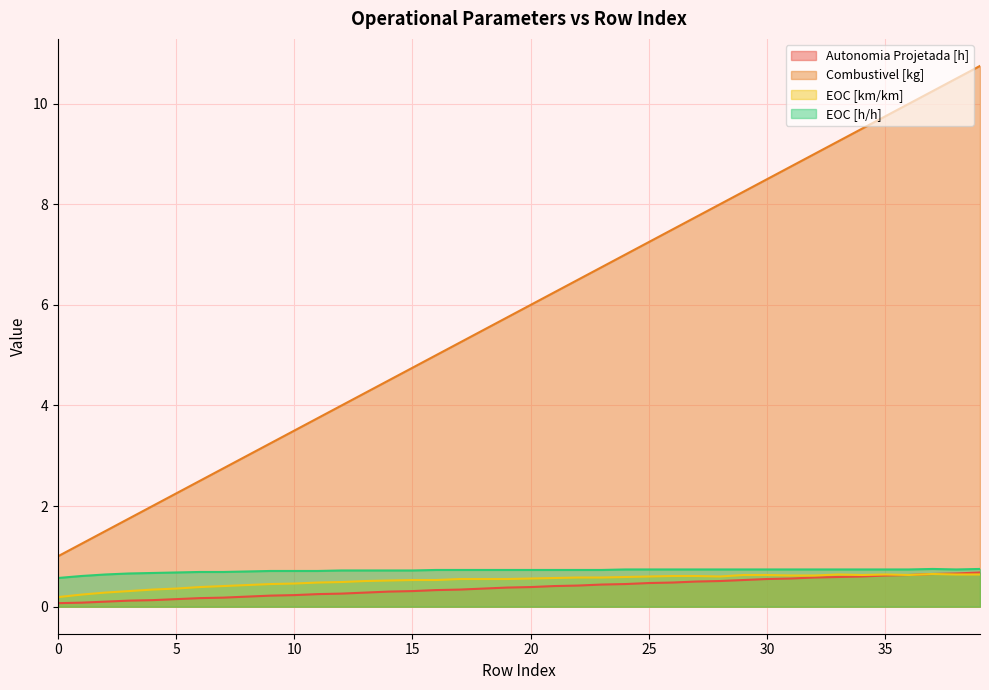

How many lines are shown in the chart?

4